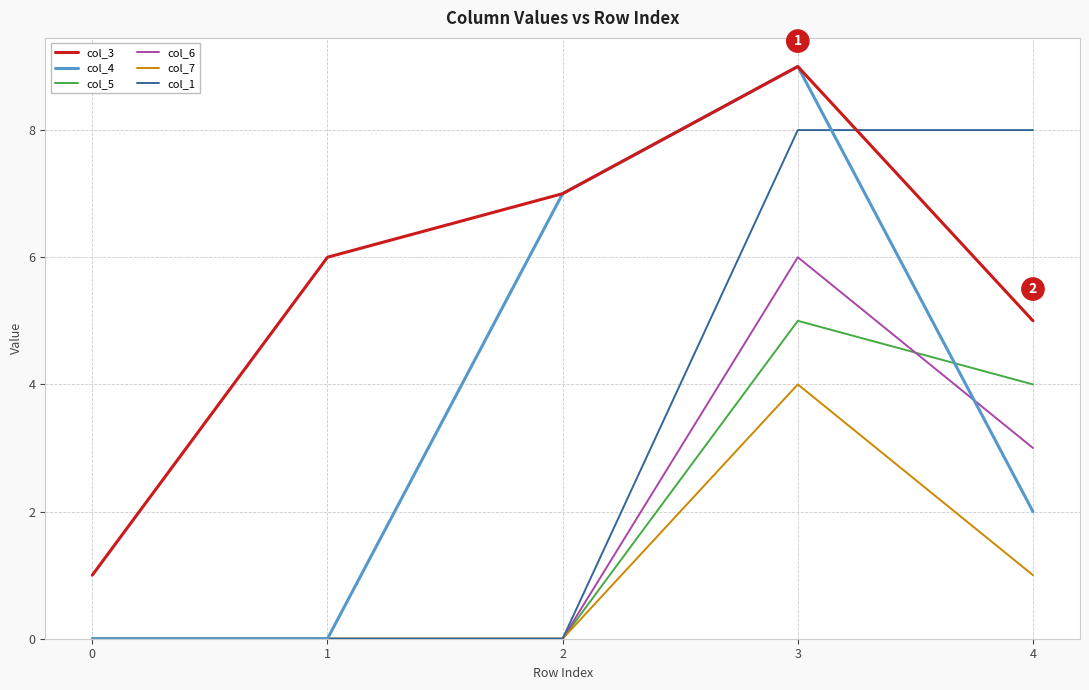

Which series has the widest spread of values?

col_4